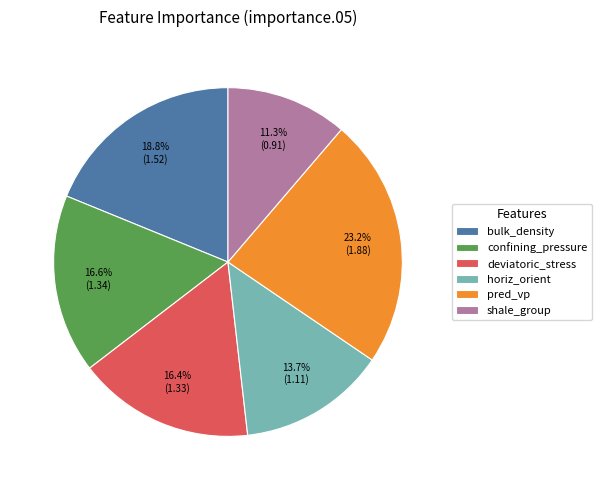

To the nearest percent, what portion does pred_vp represent?

23%